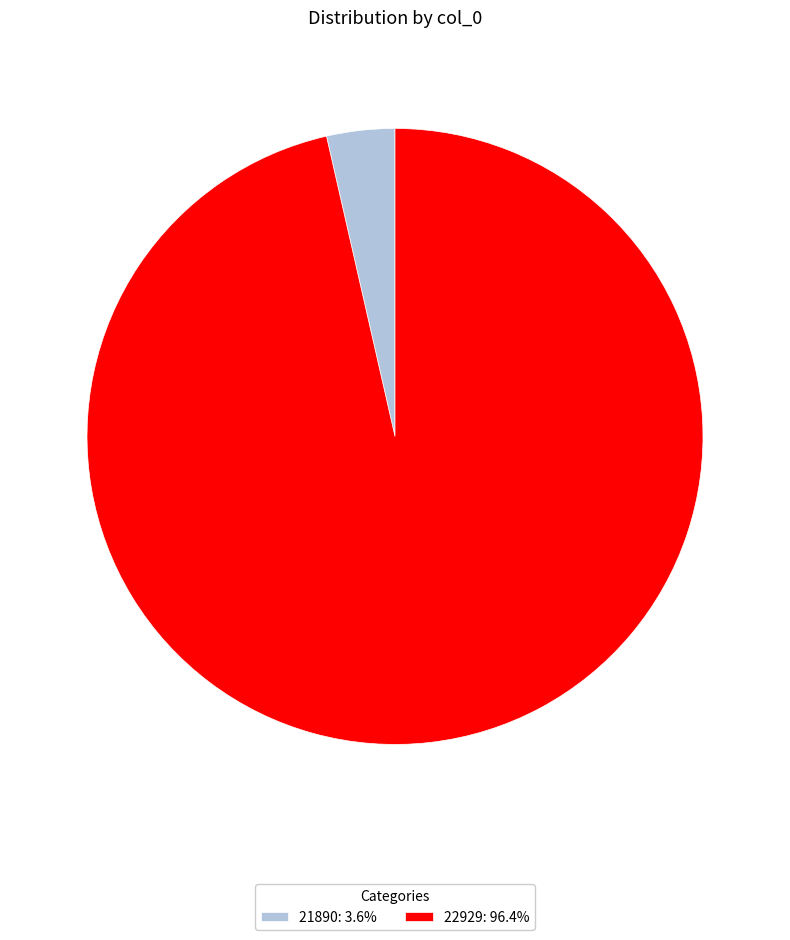

Which slice is the largest?

22929